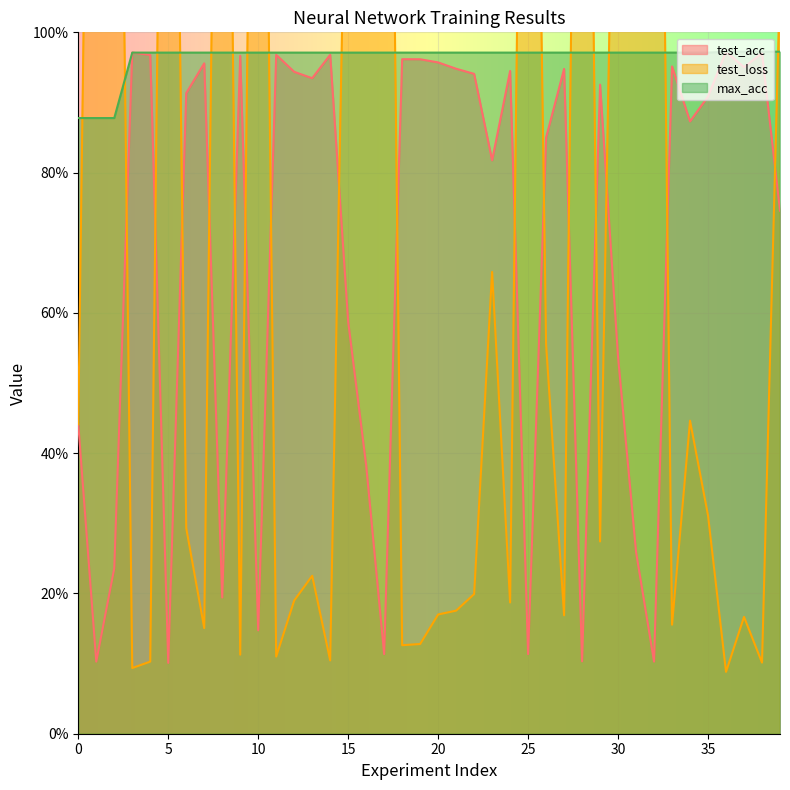

True or false: max_acc and test_acc intersect in this chart.

False